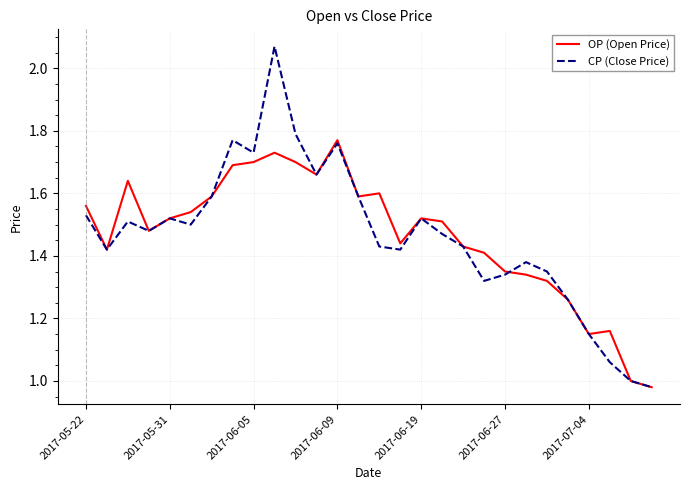

List the series in order of their peak value, lowest first.

OP (Open Price), CP (Close Price)